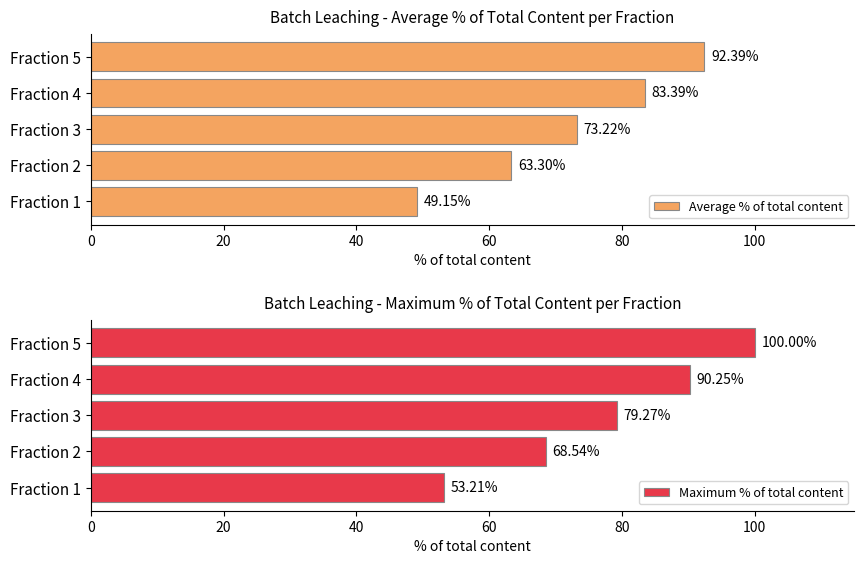

Rank the series by their average value, from lowest to highest.

Average % of total content, Maximum % of total content